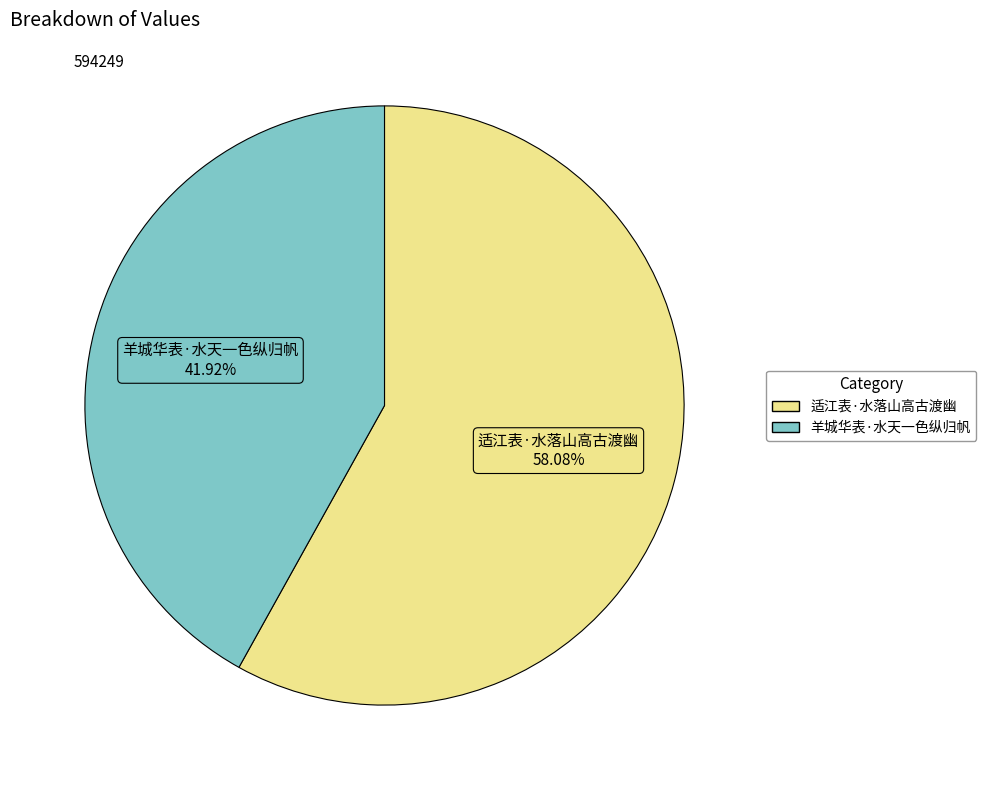

How many slices are in this pie chart?

2